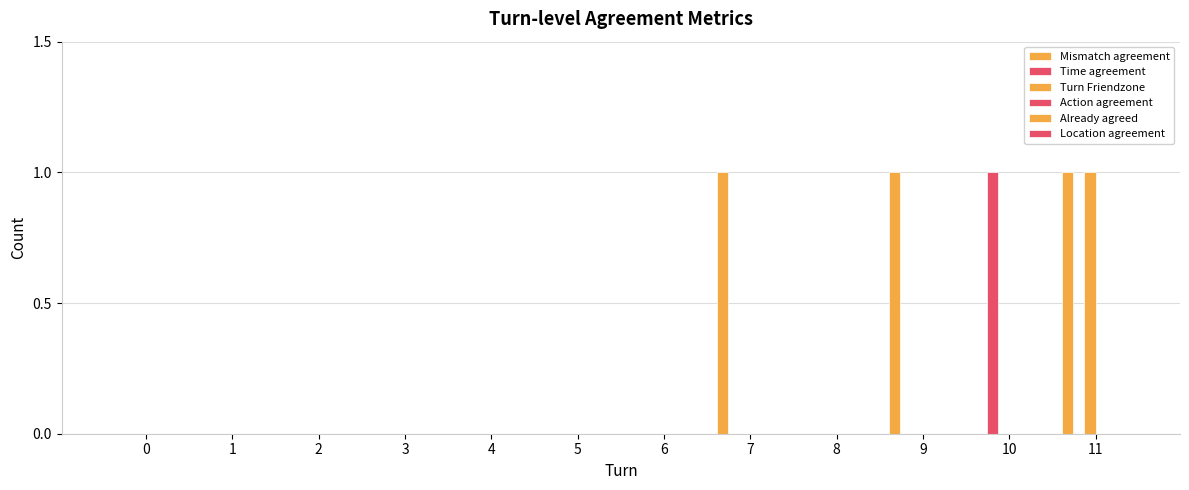

How many groups of bars are there?

12